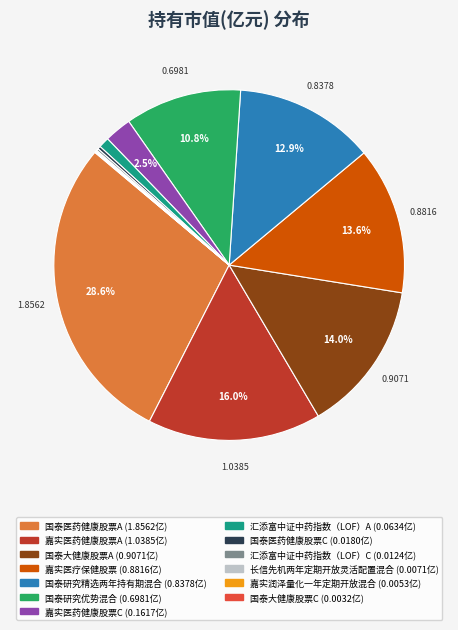

What percentage is the 嘉实医疗保健股票 slice, to the nearest percent?

14%